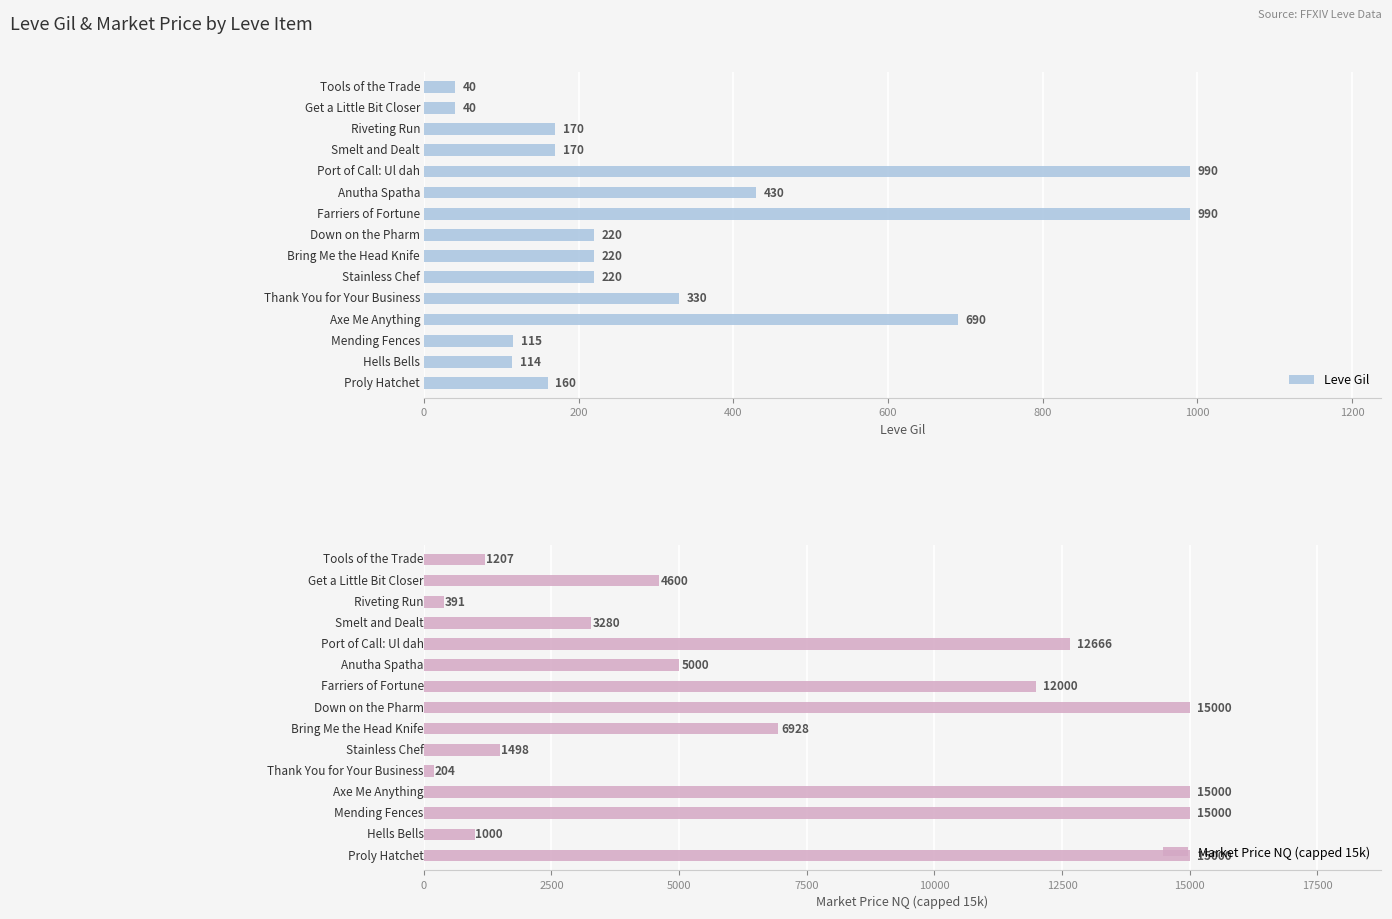

Count the number of data series in this chart.

2